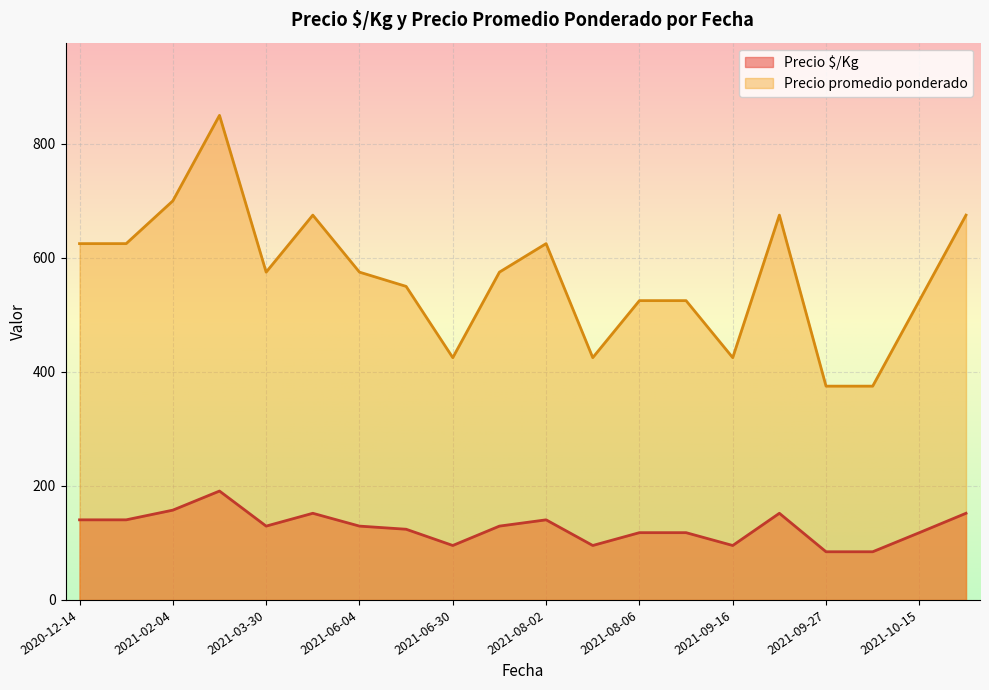

True or false: Precio $/Kg and Precio promedio ponderado cross at least once.

False